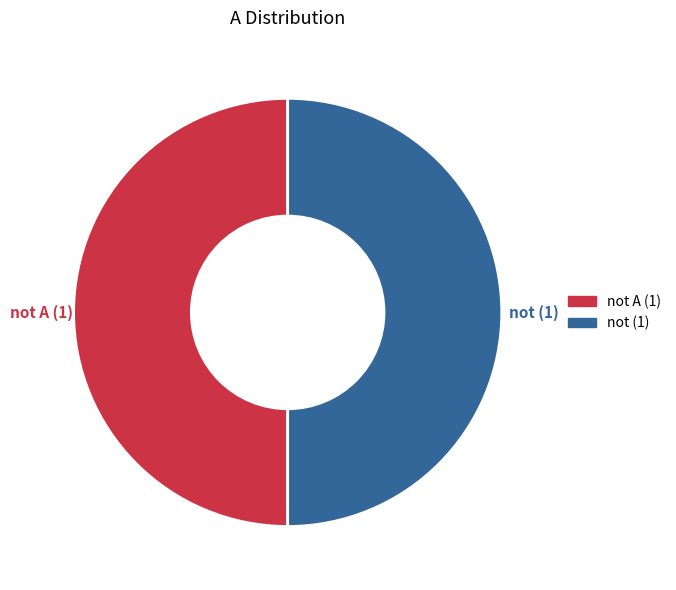

To the nearest percent, what is the average slice percentage?

50%